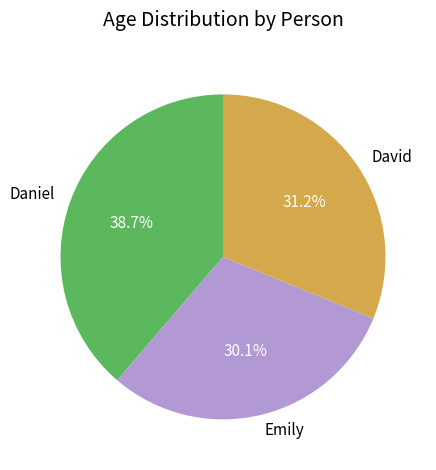

Which has a higher value, Daniel or Emily?

Daniel